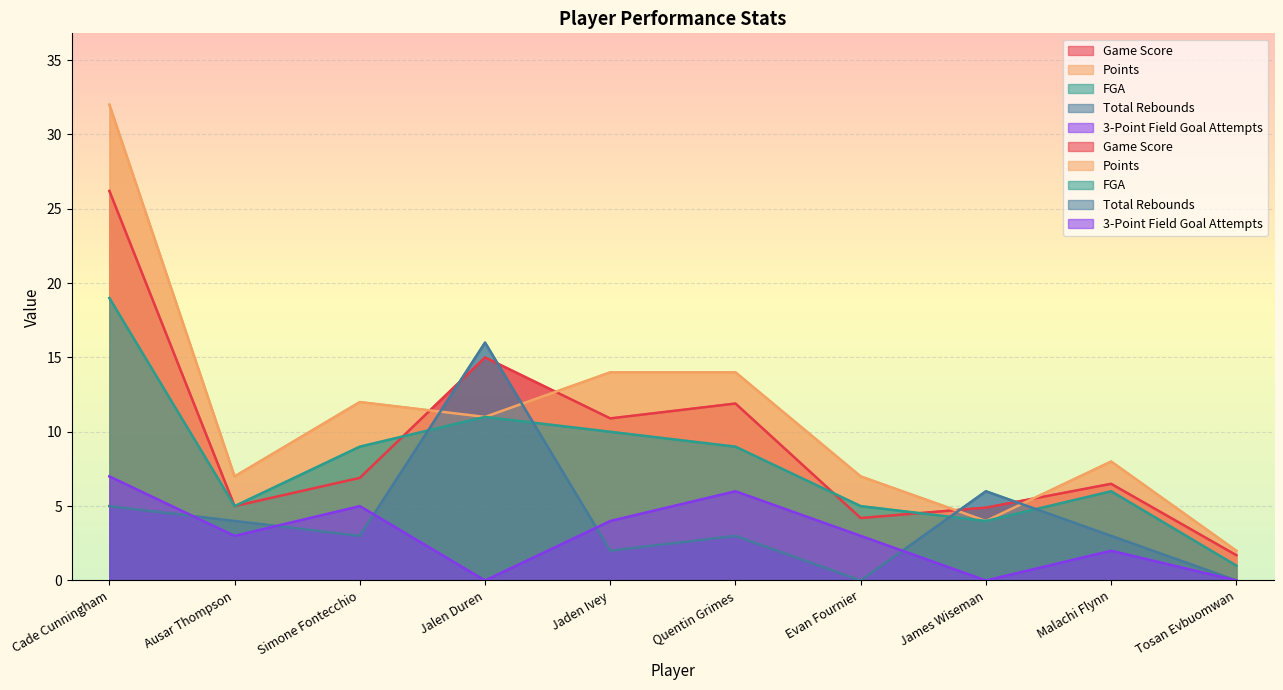

The FGA series shows 0.3 at Tosan Evbuomwan. True or false?

False